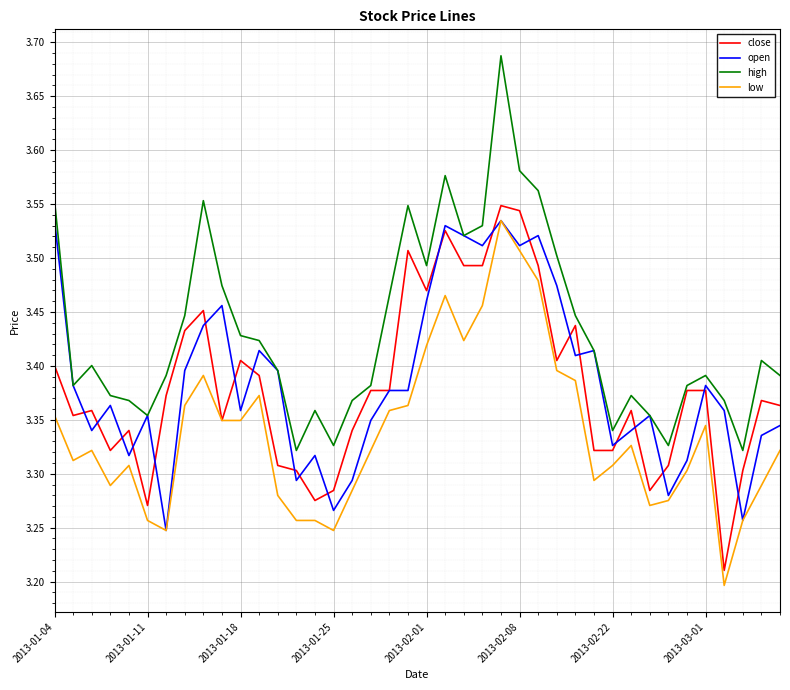

True or false: low and high cross at least once.

False